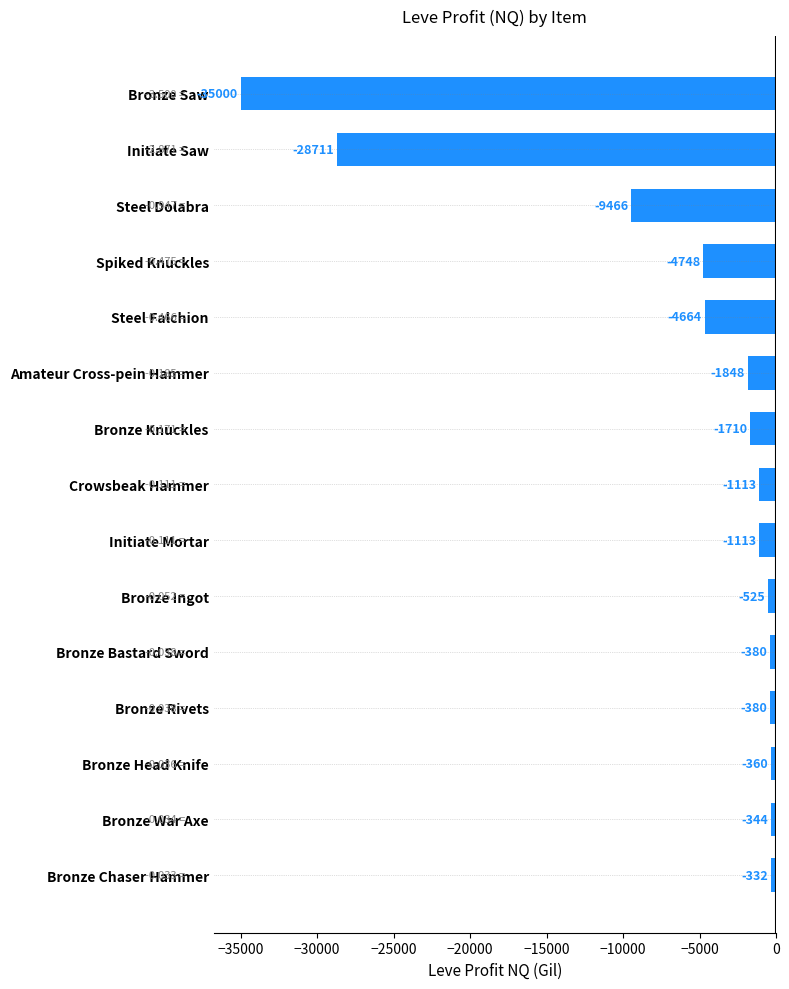

What is the average value?

-6046.2